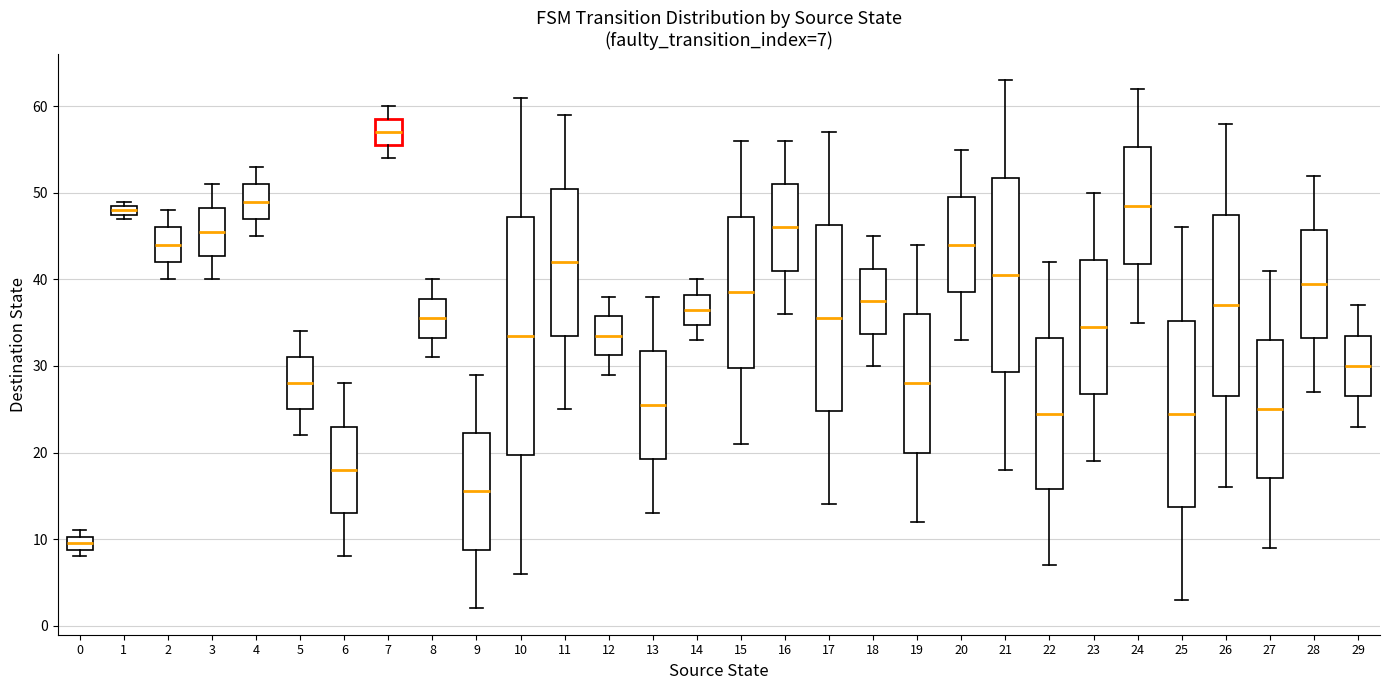

Comparing the boxes themselves (not the whiskers), which one is the tallest?

10